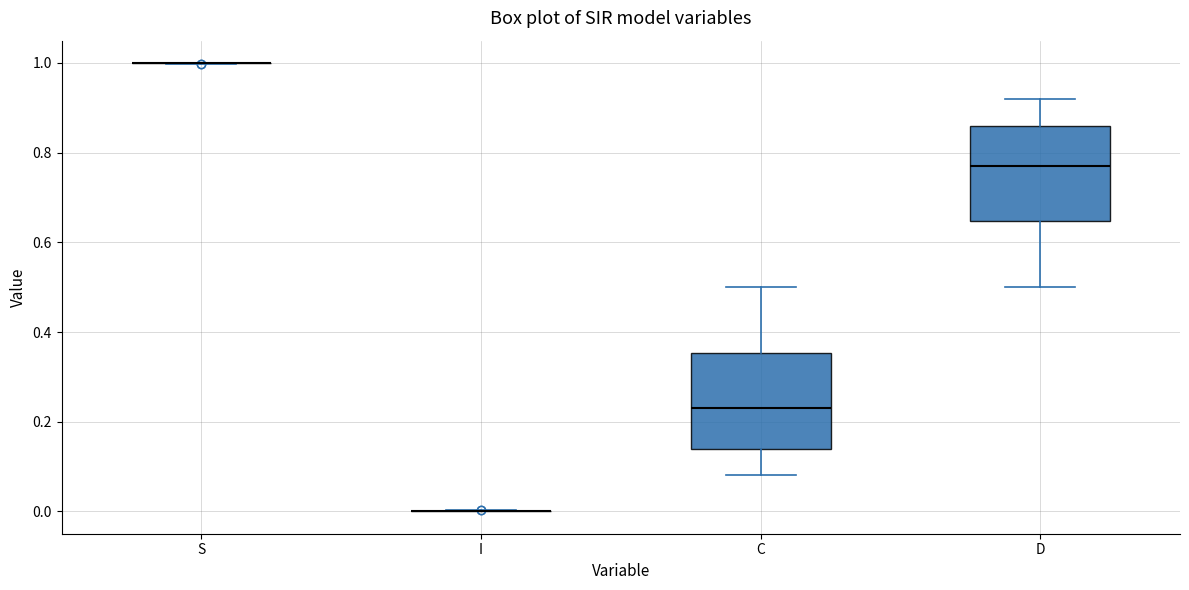

Reading left to right, transcribe this box plot: for each box, give where its median line is, the range the box spans, and where its two whiskers end, as read against the y-axis. The values are not printed on the chart, so give them approximately, as read against the axis.

S: box collapsed to a line at 1.00, whiskers 1.00 to 1.00
I: box collapsed to a line at 0.00, whiskers 0.00 to 0.00
C: median 0.22, box 0.14 to 0.36, whiskers 0.08 to 0.50
D: median 0.78, box 0.64 to 0.86, whiskers 0.50 to 0.92